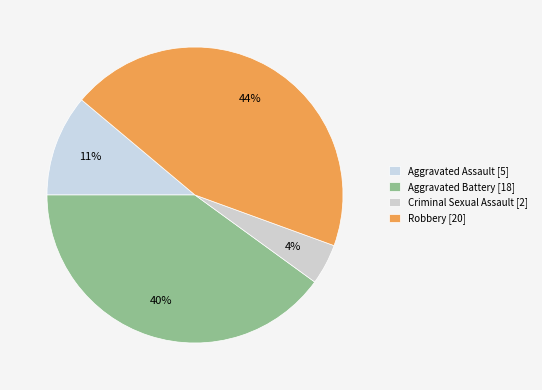

Between Robbery and Criminal Sexual Assault, which is larger?

Robbery